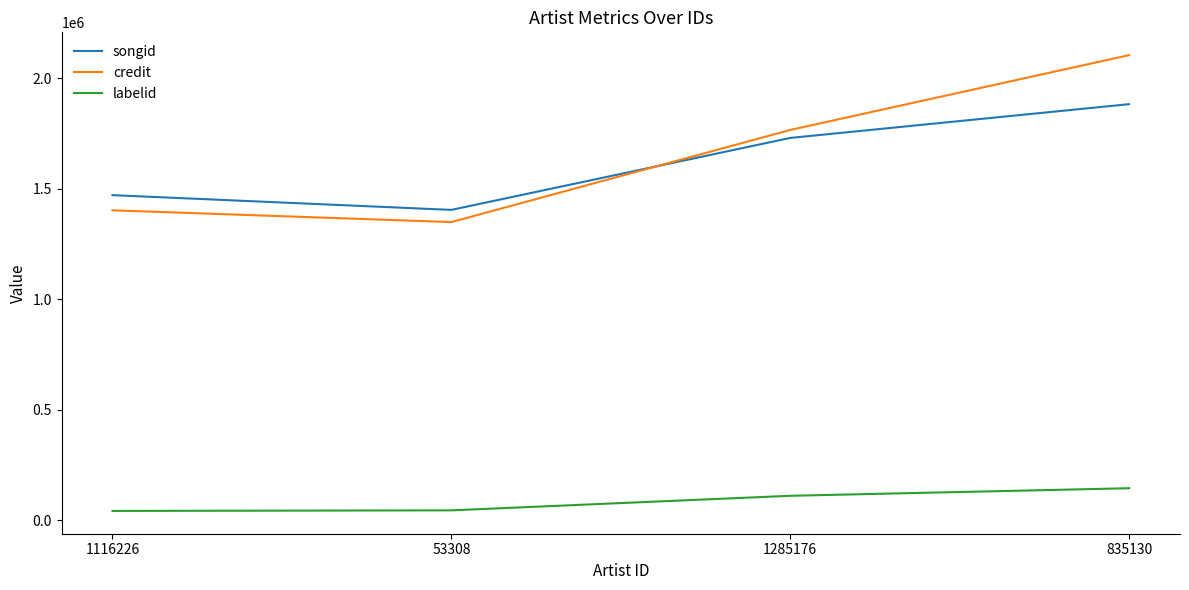

What is the greatest value displayed?

2104439